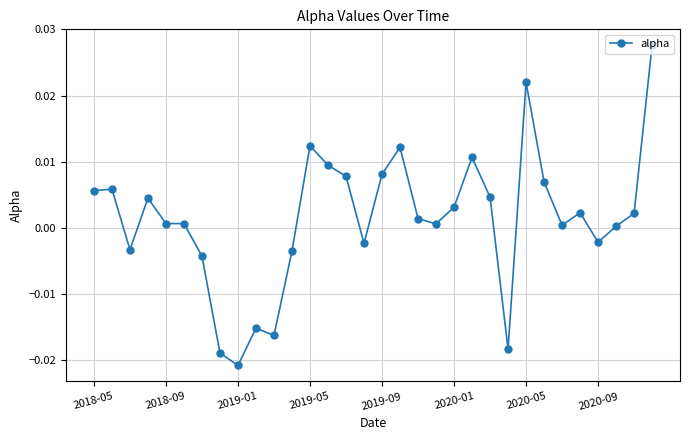

True or false: there are more than 1 points higher than both neighbors.

True